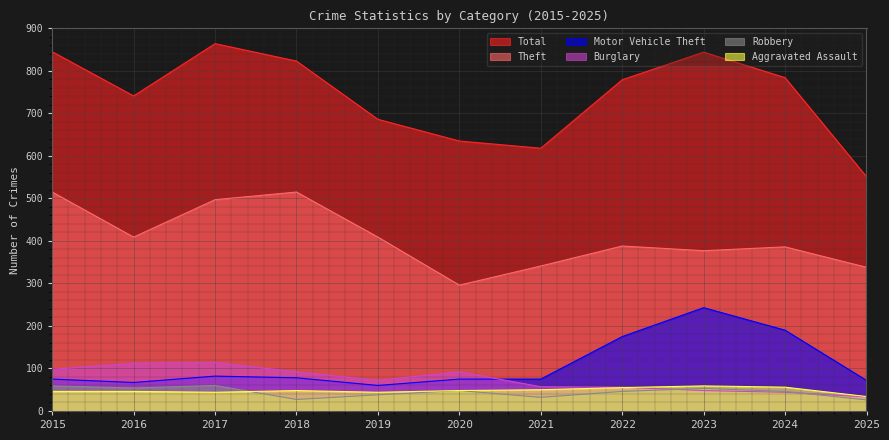

Where is the first local minimum for Robbery?

2016